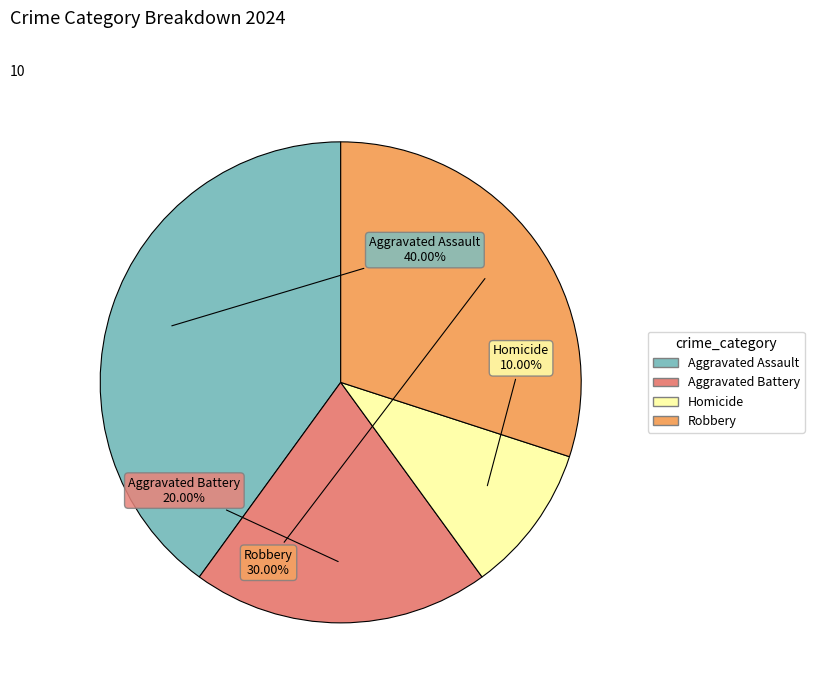

Does Aggravated Assault represent more than half of the total?

No